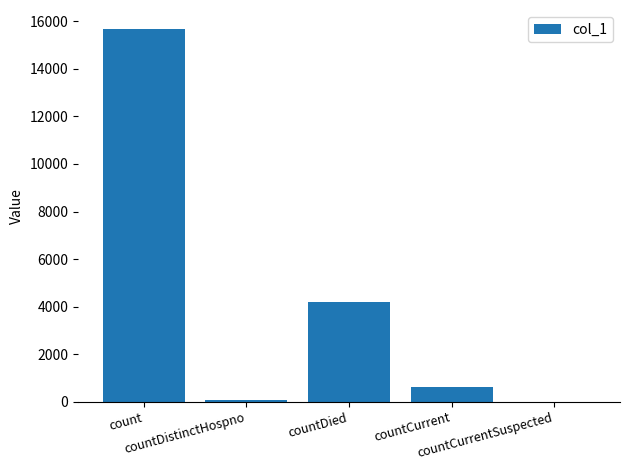

How many data points does each series have?

5